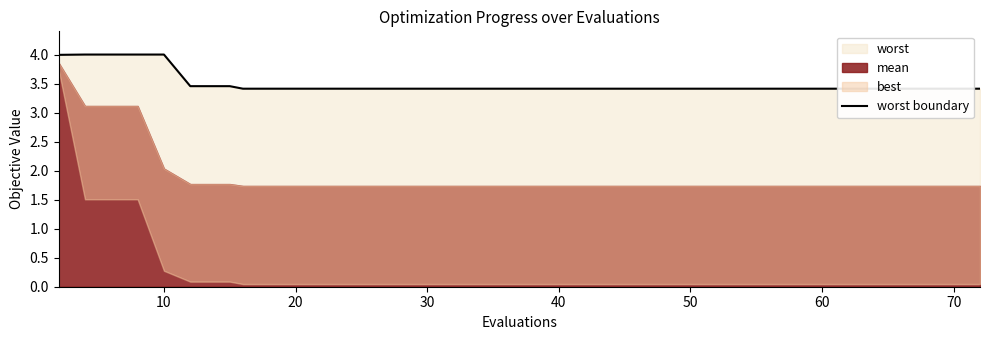

Is it true that the value at 23 is 3.4?

True